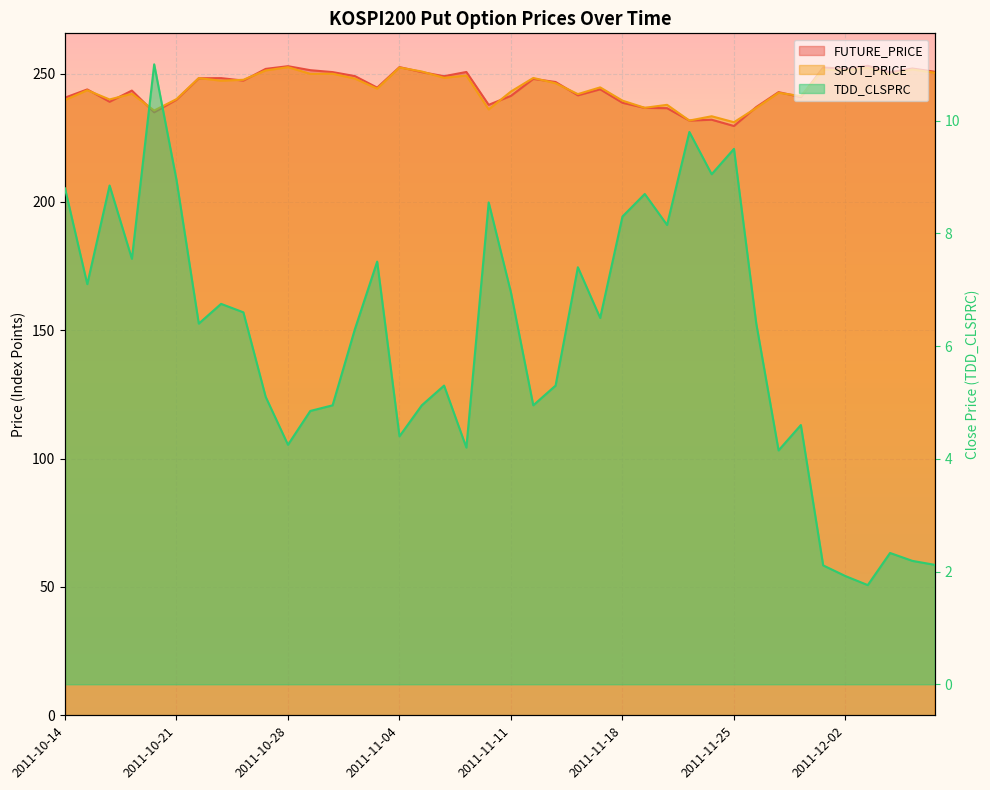

At which category is the sum across all series the highest?

2011-10-28